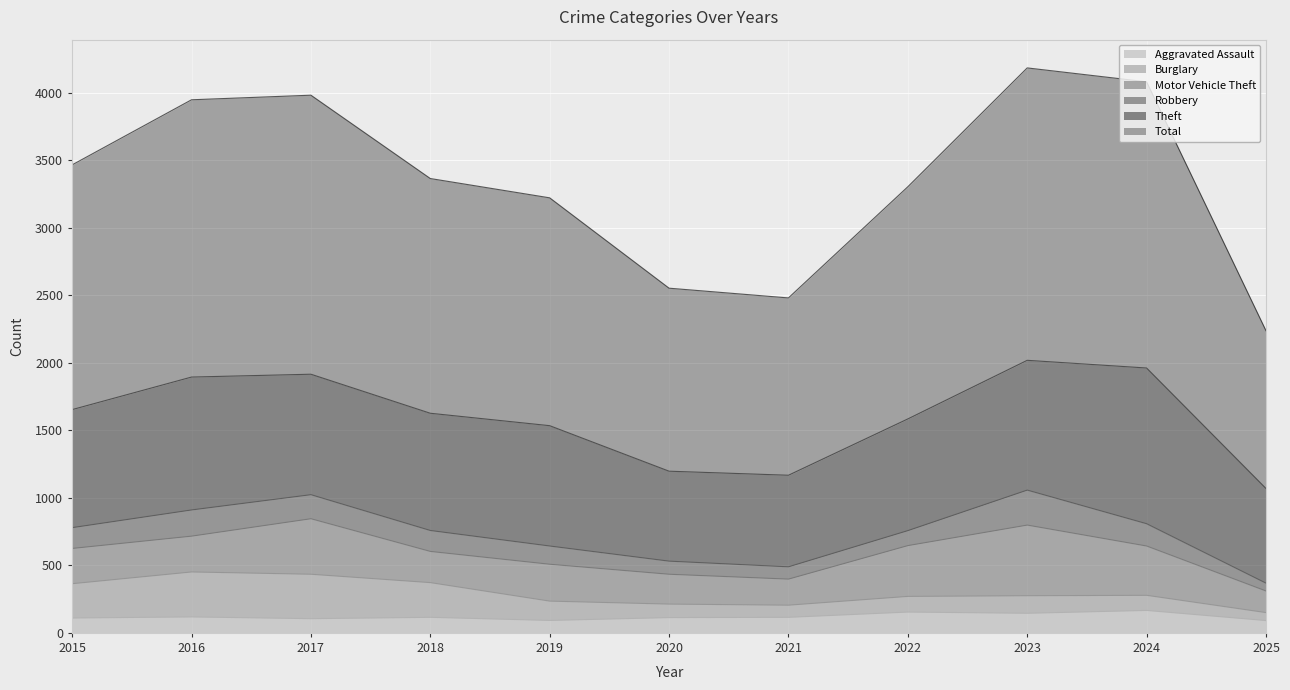

Does the chart display data point markers on the line(s)?

No